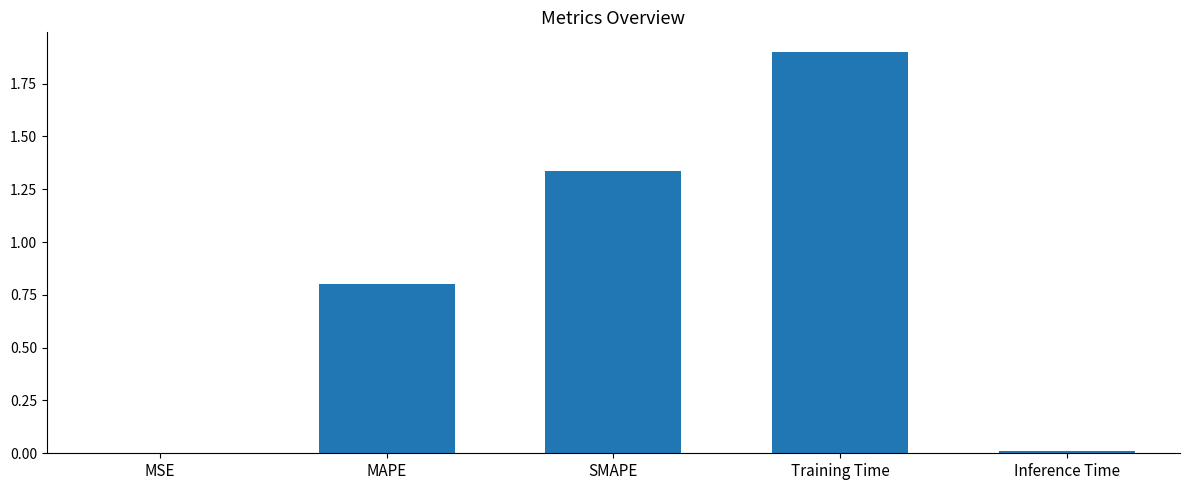

What value does the data have at Training Time?

1.9